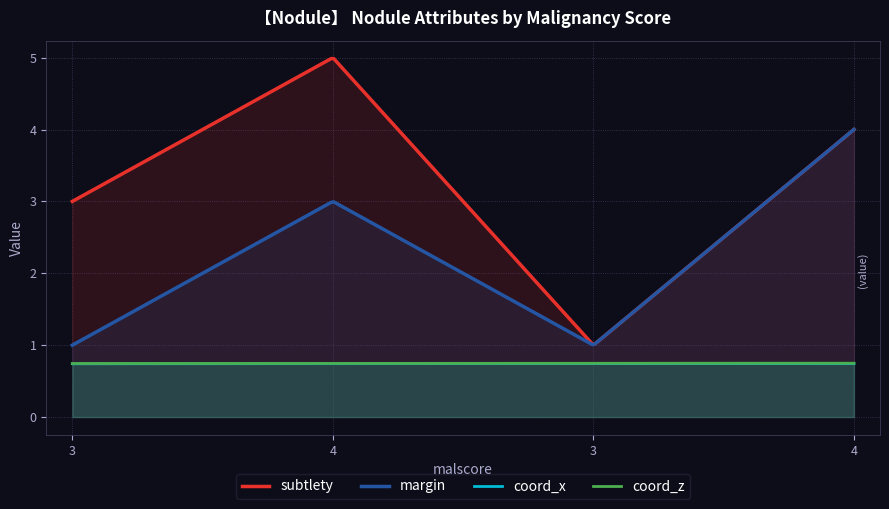

What is the highest value of the subtlety series?

5.0